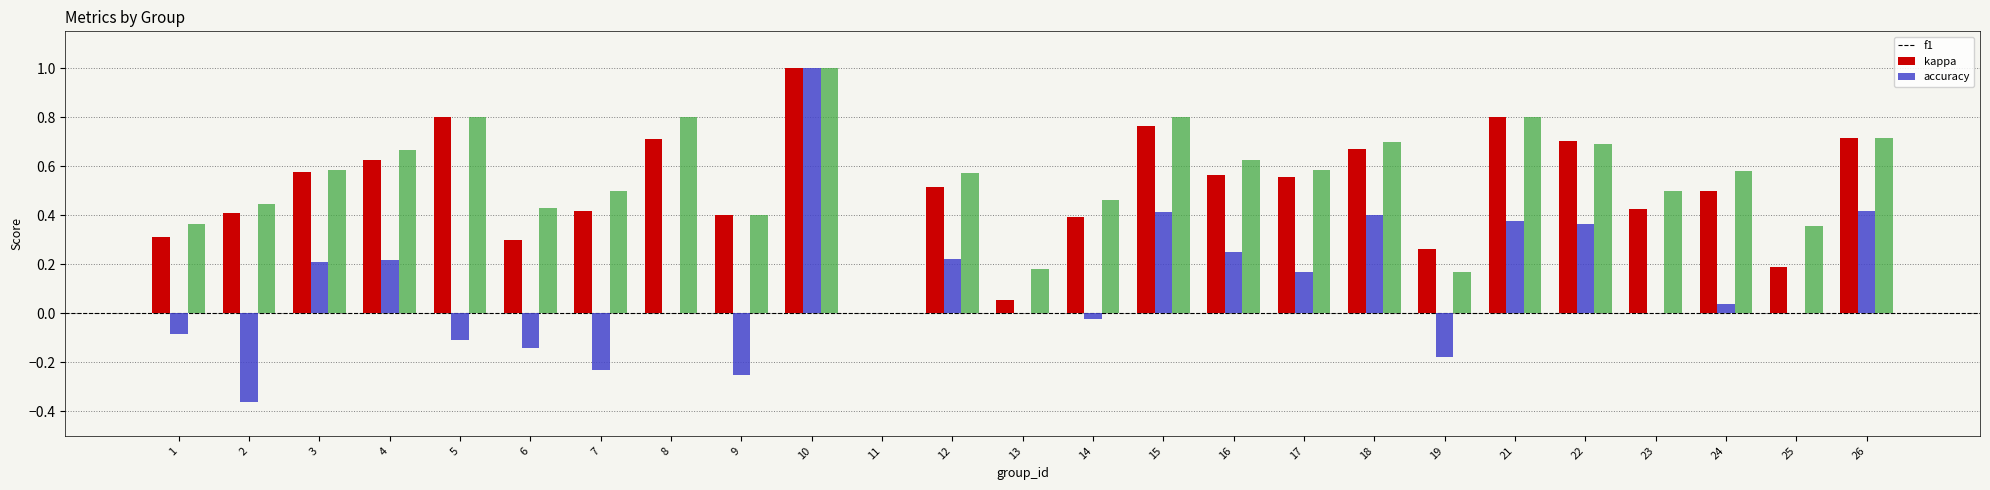

True or false: f1 has a value of 0.3 at 19.

True